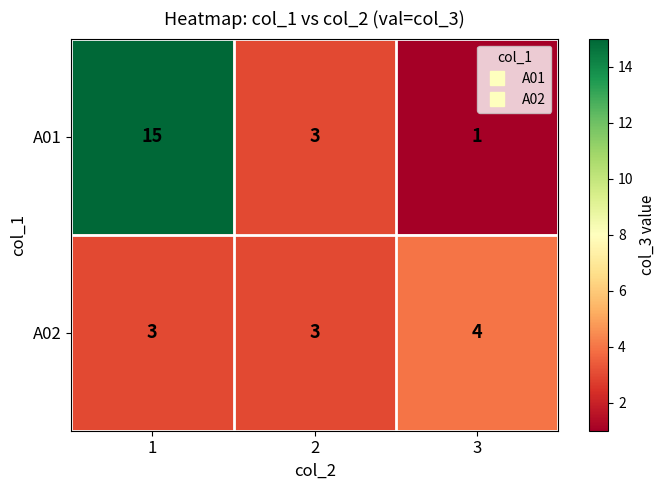

The A02 series shows 1 at 3. True or false?

False